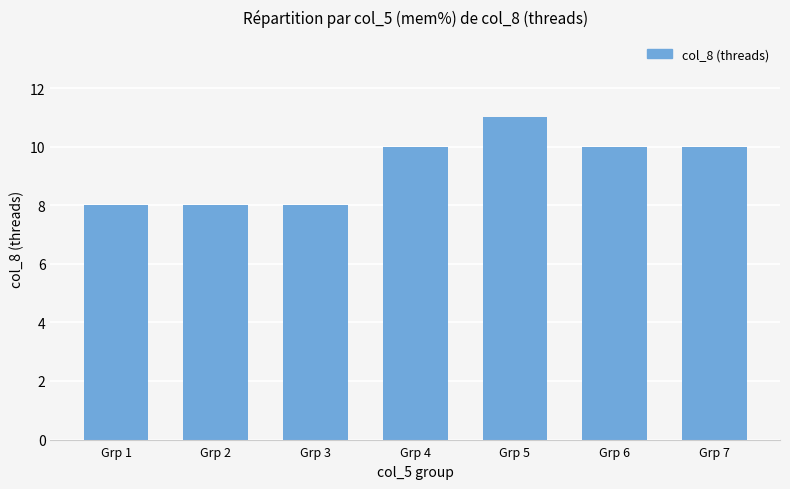

Does the chart contain stacked bars?

No